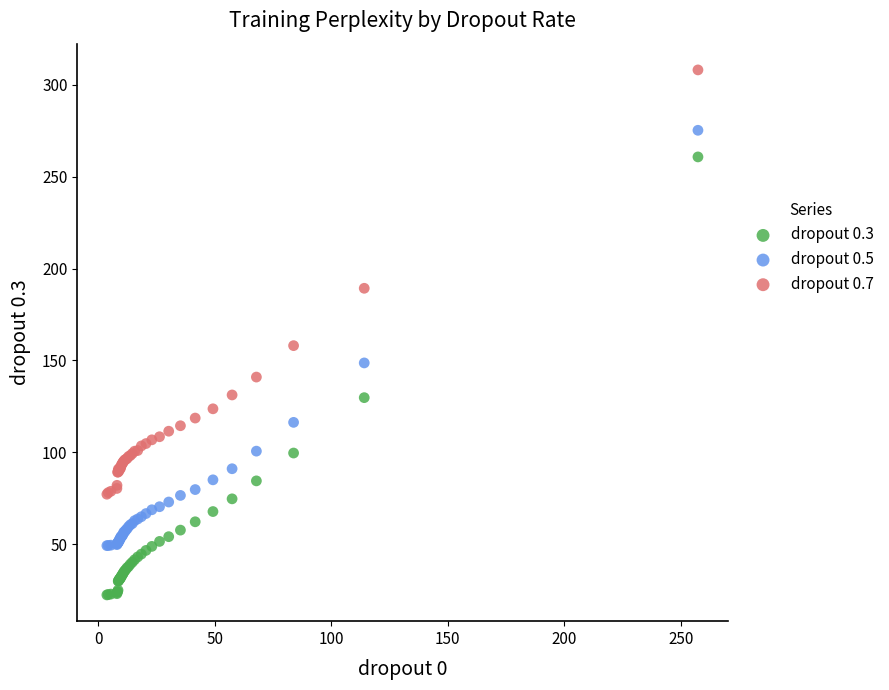

Across all series, what Y value is closest to 165?

158.1